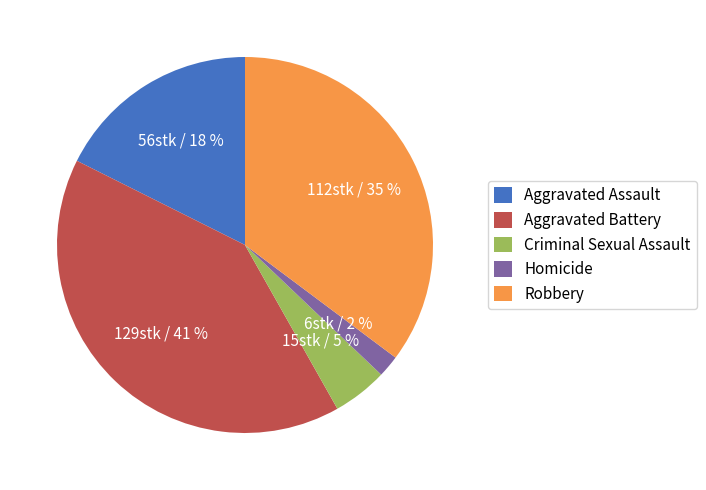

How many segments does this pie chart have?

5